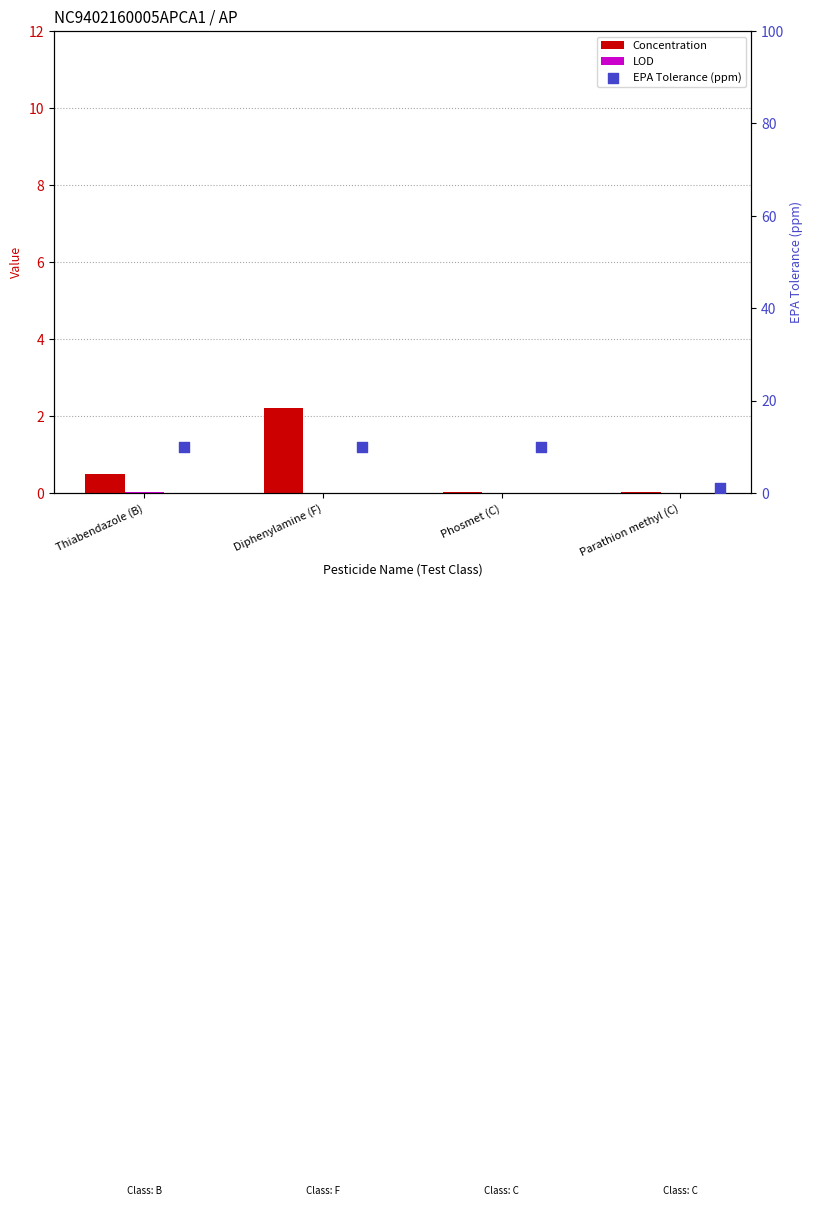

Is the value of Concentration at Thiabendazole (B) greater than the value of LOD at Parathion methyl (C)?

Yes